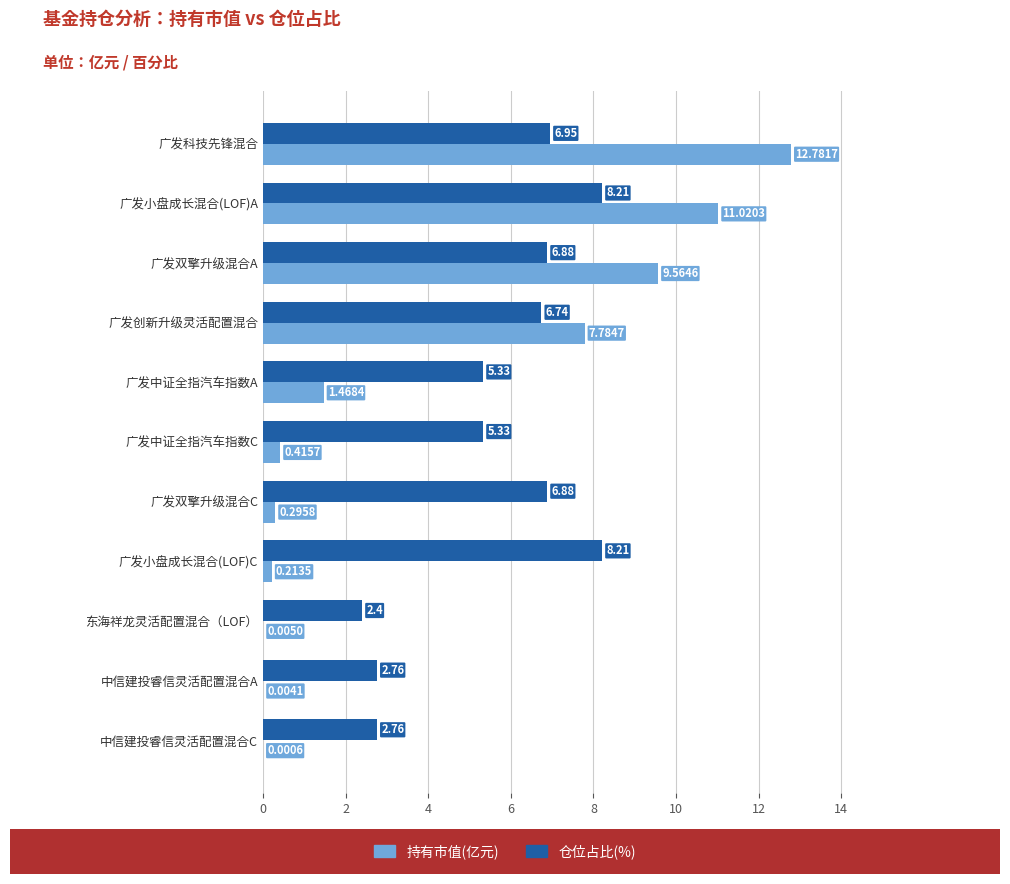

At which category does the chart reach its peak across all series?

广发科技先锋混合